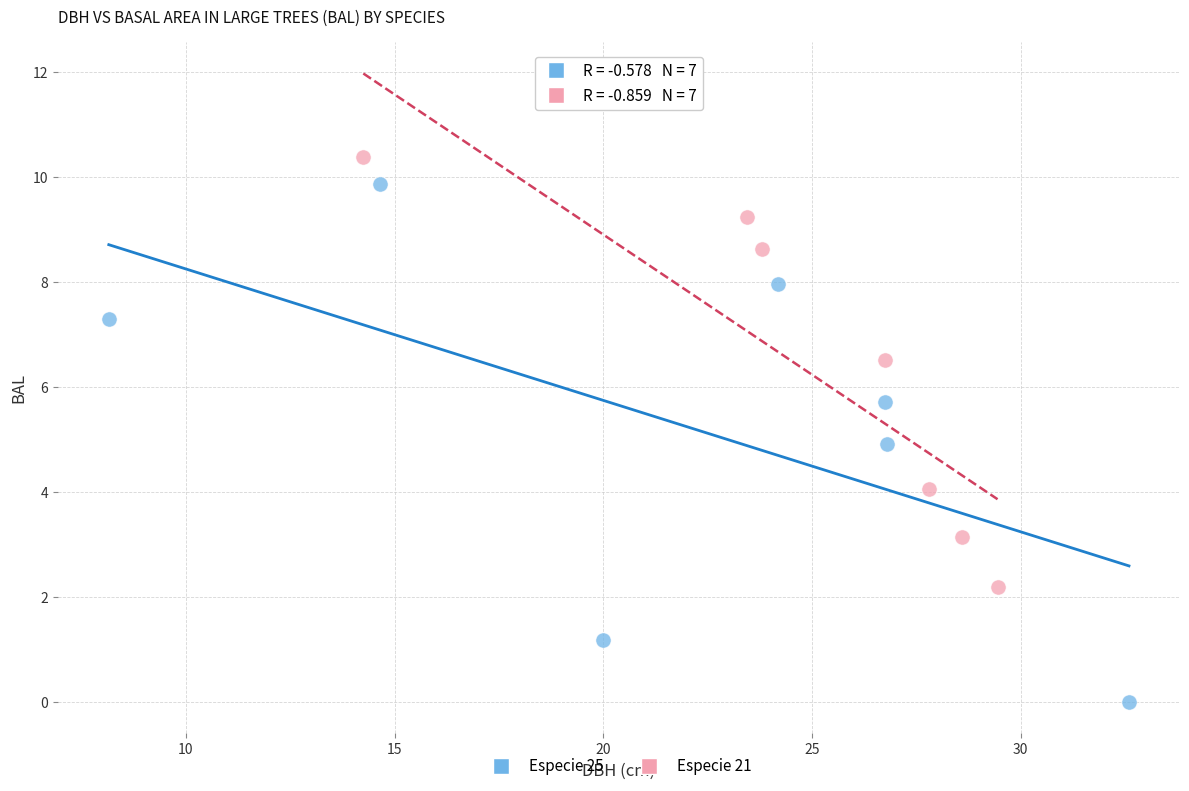

Which series reaches the maximum Y coordinate?

Especie 21